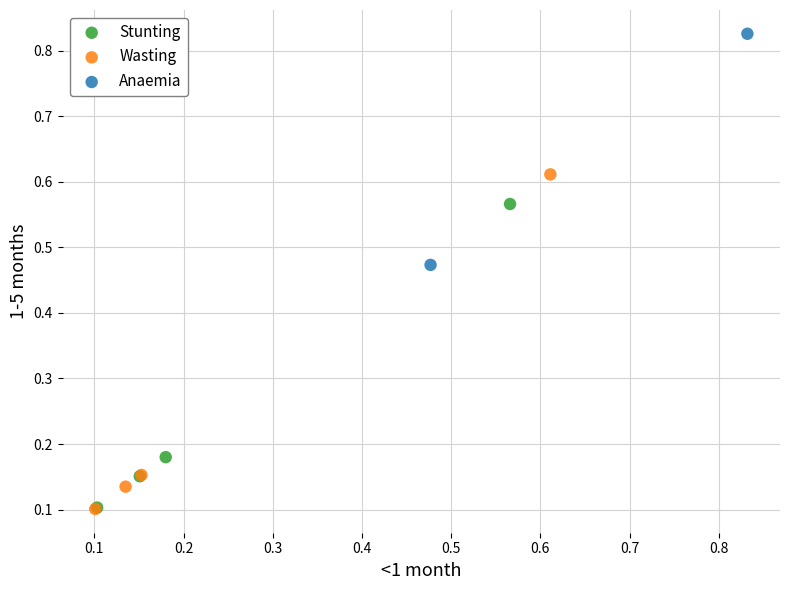

What are all the series names shown in the legend?

Stunting, Wasting, Anaemia